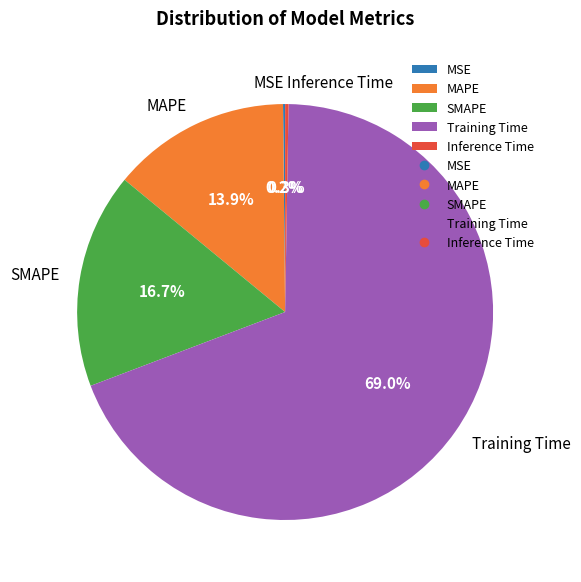

What is the total percentage of MAPE and SMAPE?

30.6%